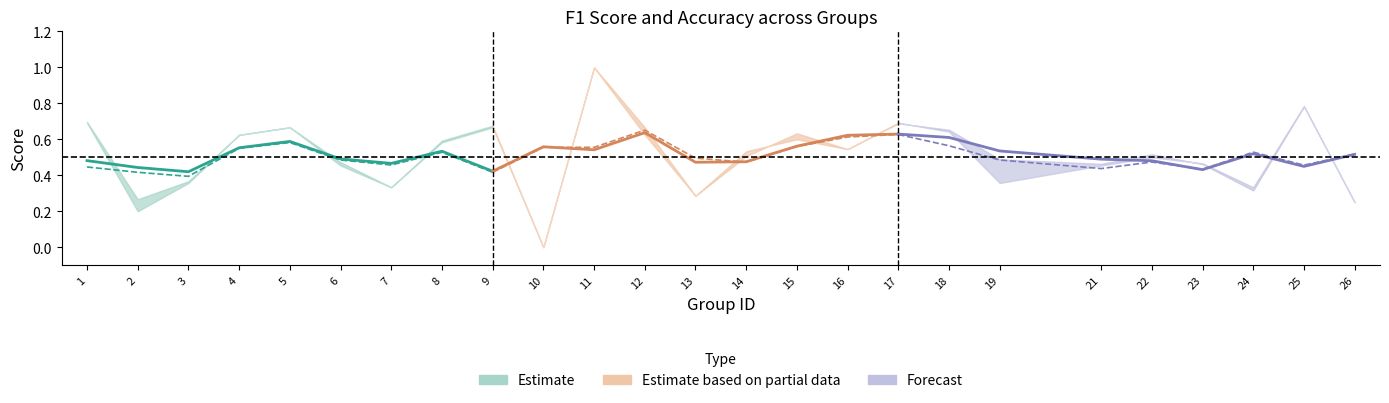

What is the difference between the maximum and minimum values in the F1 (Partial) series?

0.2